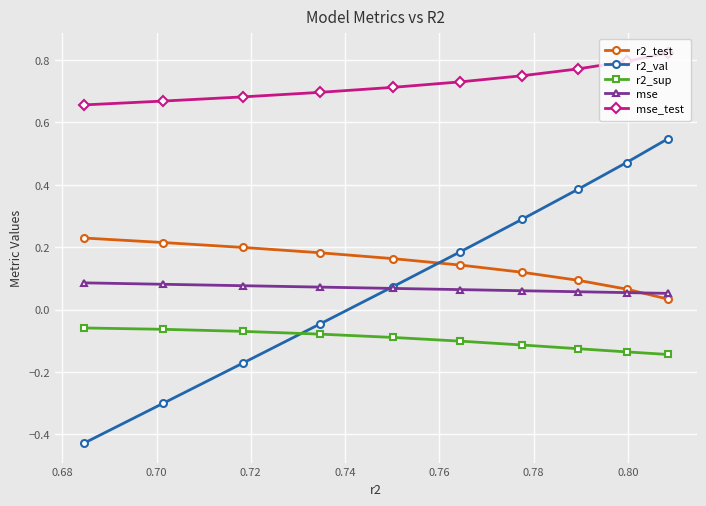

Rank the series by their maximum value, from lowest to highest.

r2_sup, mse, r2_test, r2_val, mse_test